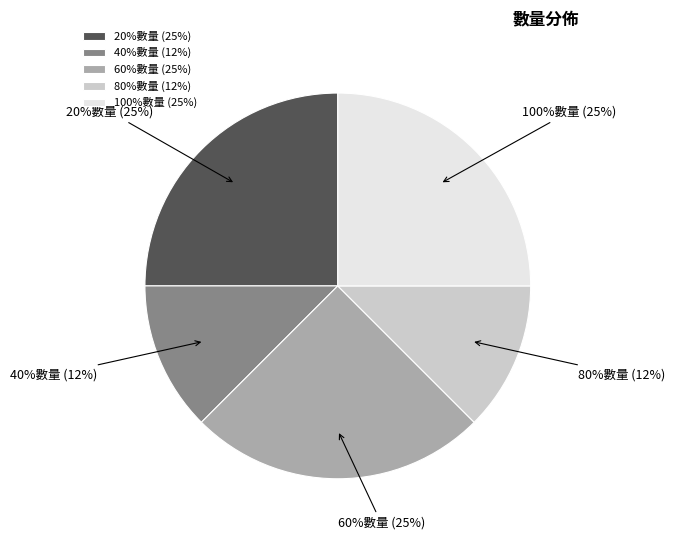

Is it true that 40%數量 is 12% of the pie?

True